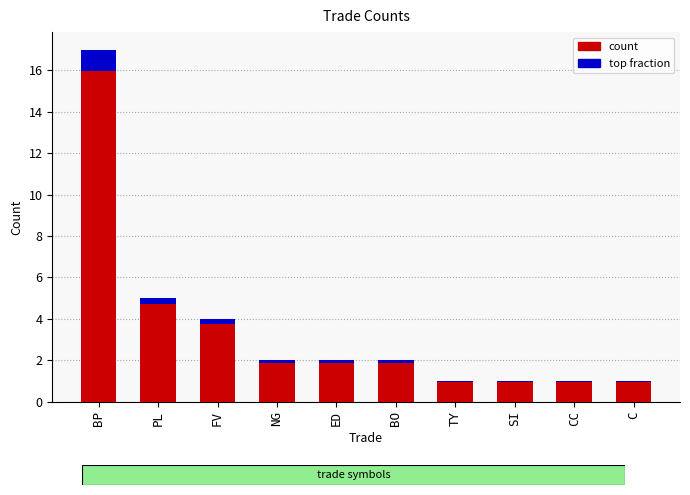

Which has a higher value, C or FV?

FV